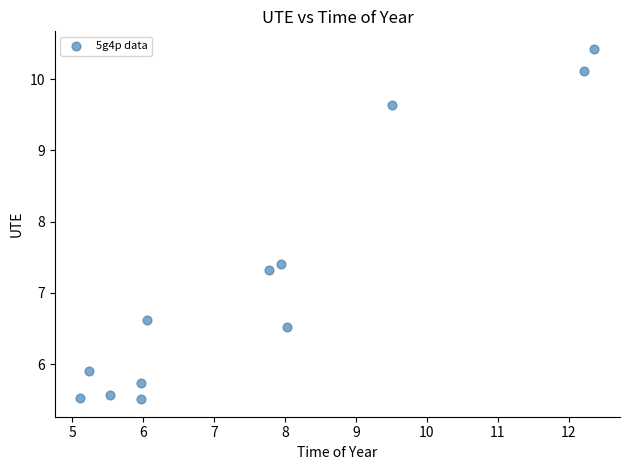

What is the range of X values (max minus min)?

7.3